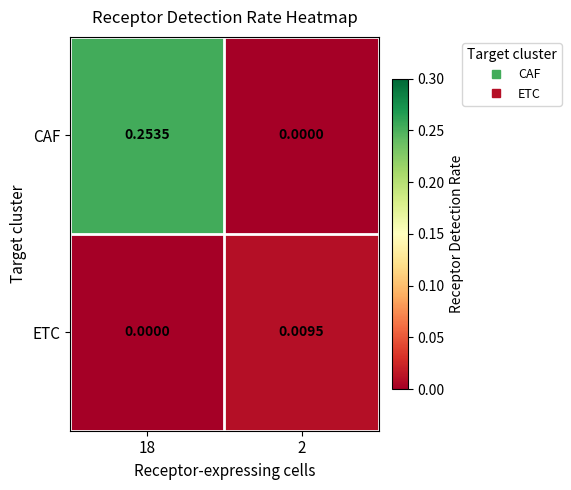

At how many categories does at least one series exceed 0?

2